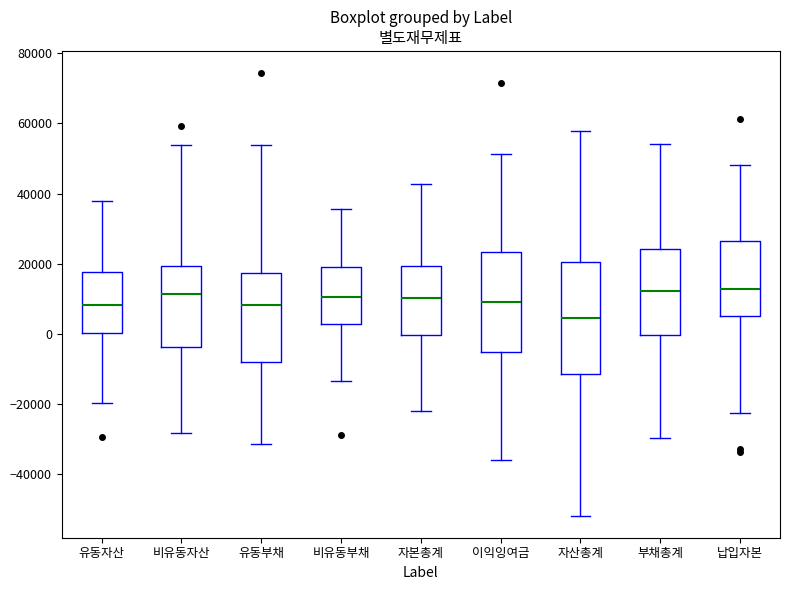

Reading left to right, transcribe this box plot: for each box, give where its median line is, the range the box spans, and where its two whiskers end, as read against the y-axis. The values are not printed on the chart, so give them approximately, as read against the axis.

유동자산: median 8000, box 0 to 18000, whiskers -20000 to 38000
비유동자산: median 12000, box -4000 to 20000, whiskers -28000 to 54000
유동부채: median 8000, box -8000 to 18000, whiskers -32000 to 54000
비유동부채: median 10000, box 2000 to 20000, whiskers -14000 to 36000
자본총계: median 10000, box 0 to 20000, whiskers -22000 to 42000
이익잉여금: median 10000, box -6000 to 24000, whiskers -36000 to 52000
자산총계: median 4000, box -12000 to 20000, whiskers -52000 to 58000
부채총계: median 12000, box 0 to 24000, whiskers -30000 to 54000
납입자본: median 12000, box 6000 to 26000, whiskers -22000 to 48000